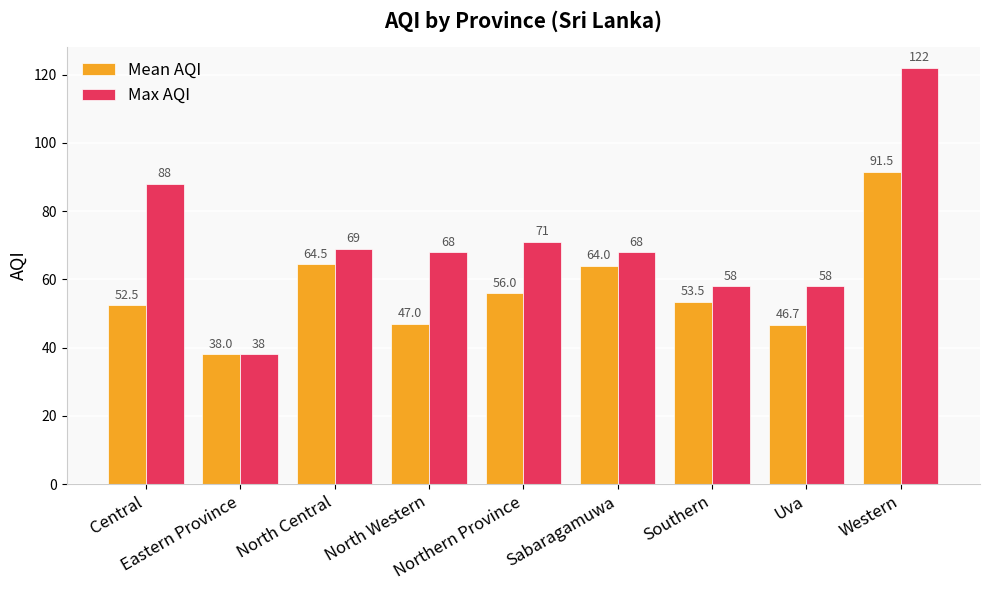

Is the value of Mean AQI at North Western greater than the value of Max AQI at Eastern Province?

Yes